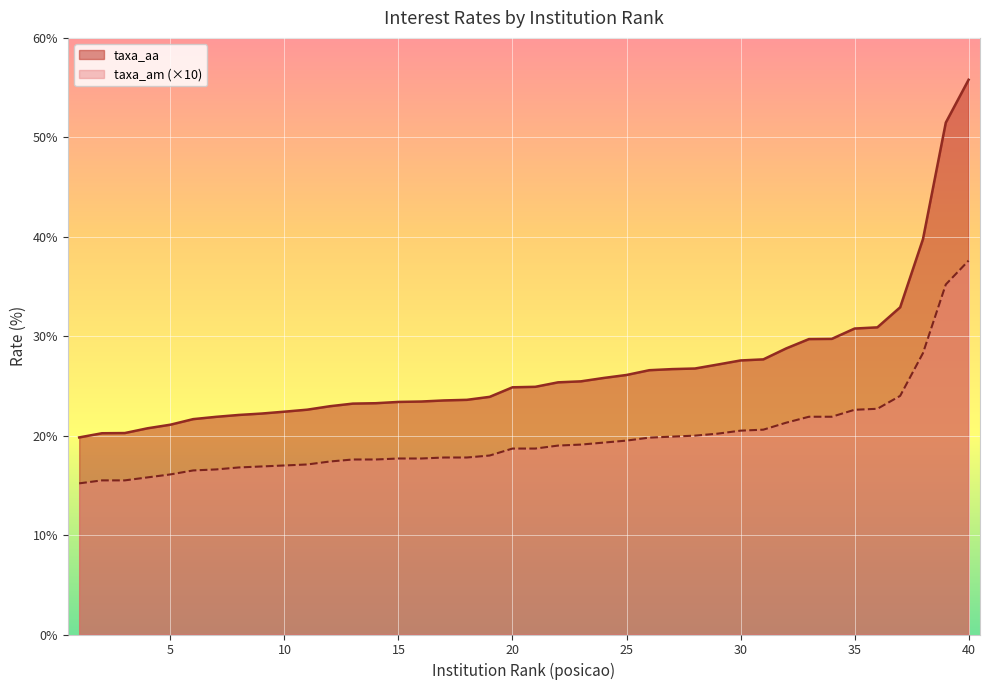

Where does the taxa_am series first go above 18?

20